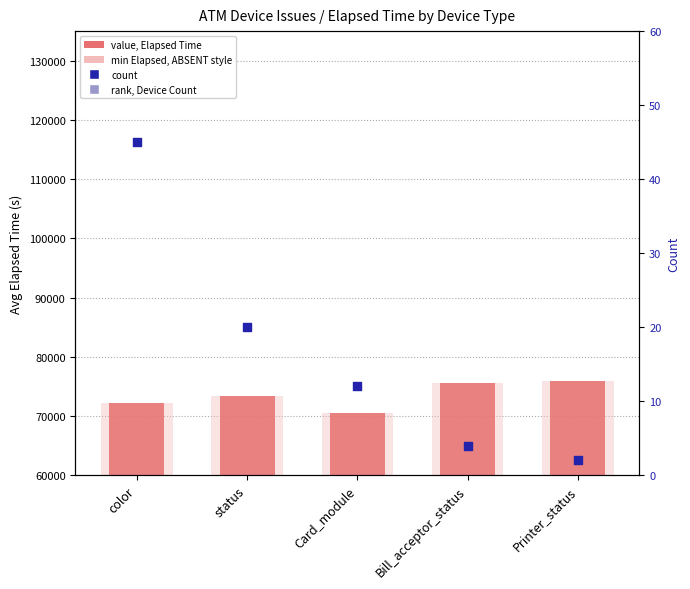

At how many categories does at least one series exceed 10225?

5